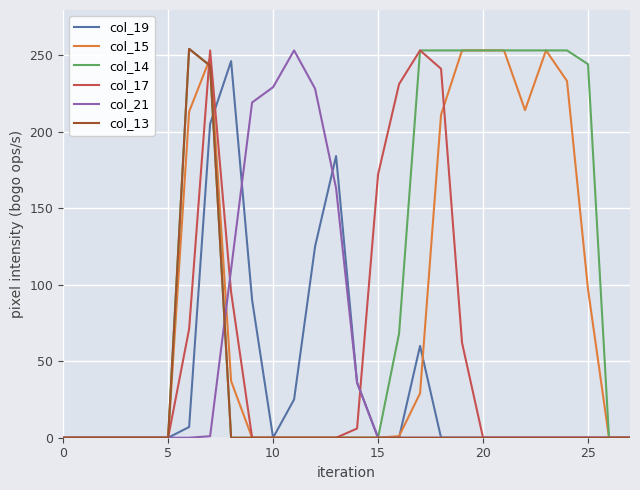

Which series has the largest total across all categories?

col_14